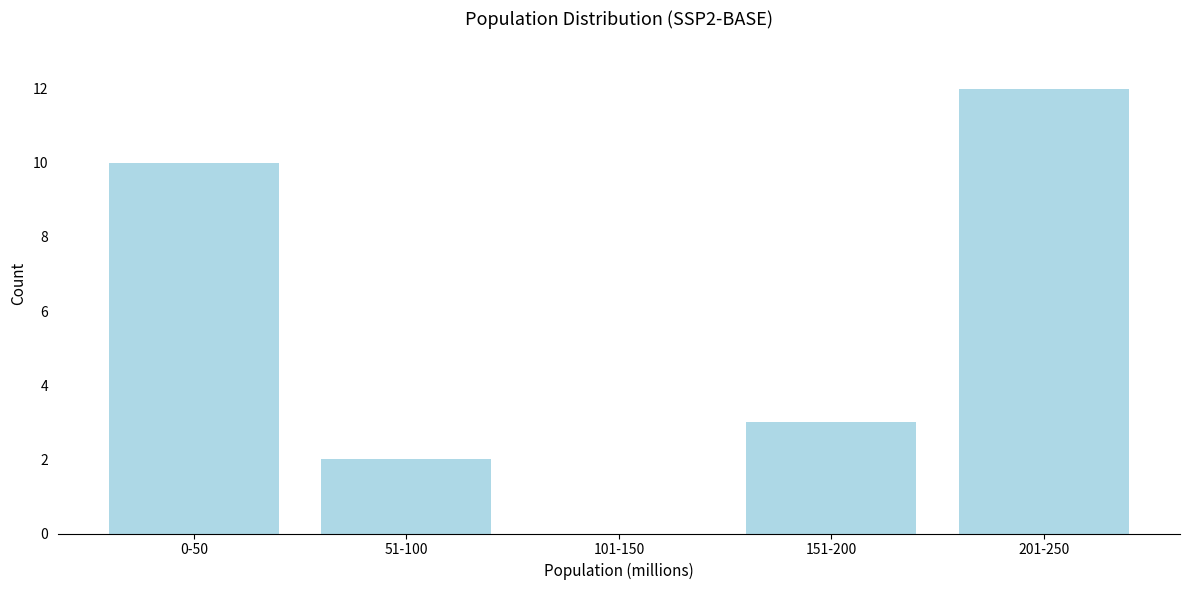

Reading left to right, transcribe all the data shown in this chart.

0-50=10	51-100=2	101-150=0	151-200=3	201-250=12